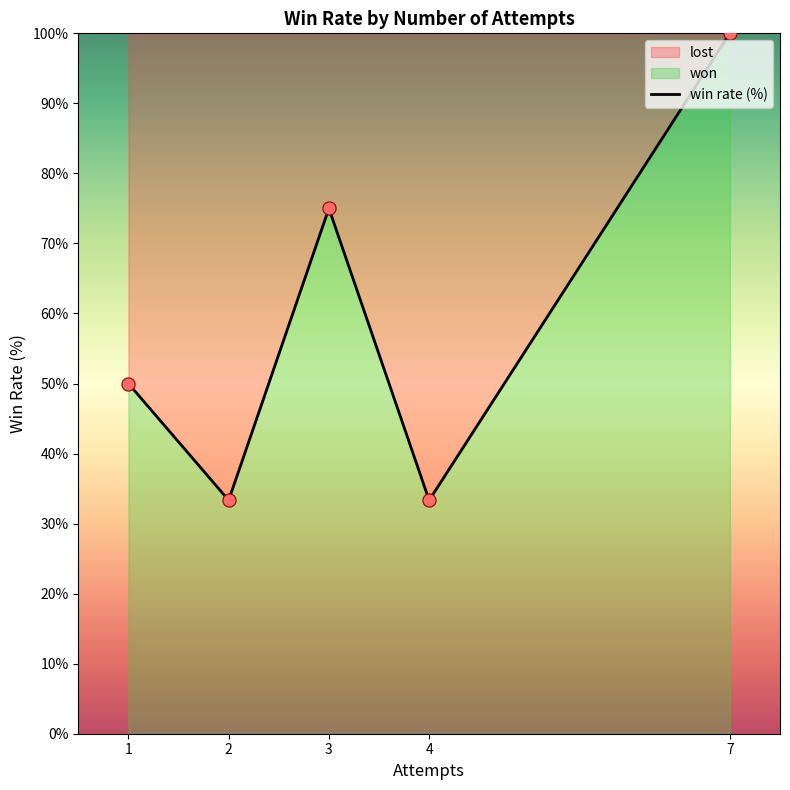

Between 2 and 1, which is larger?

1